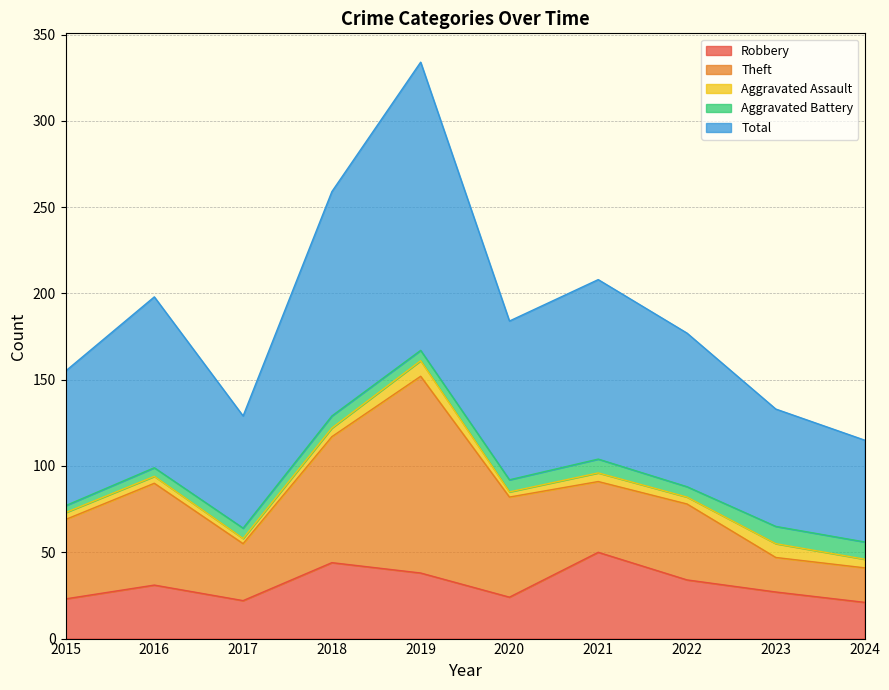

True or false: Theft and Aggravated Assault intersect in this chart.

False